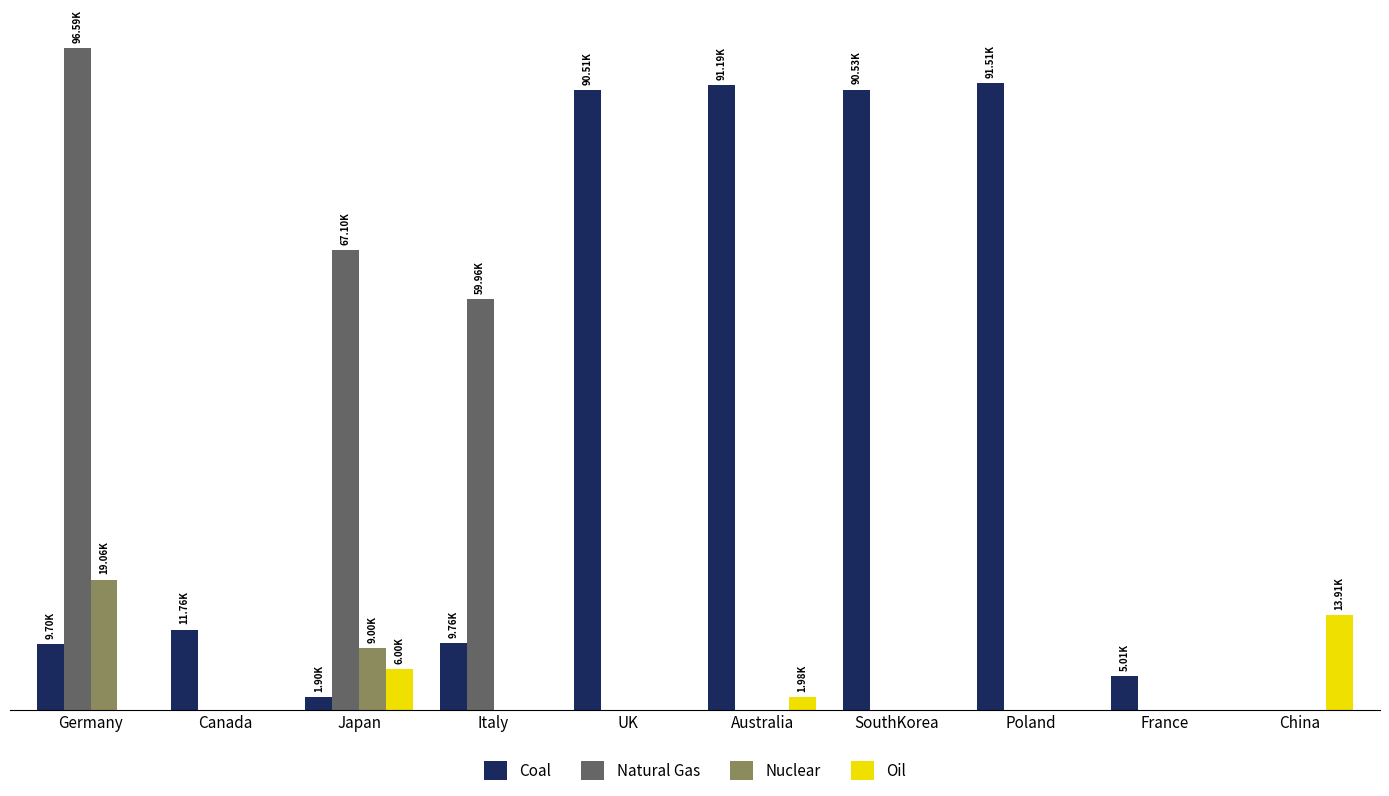

Does the chart contain stacked bars?

No